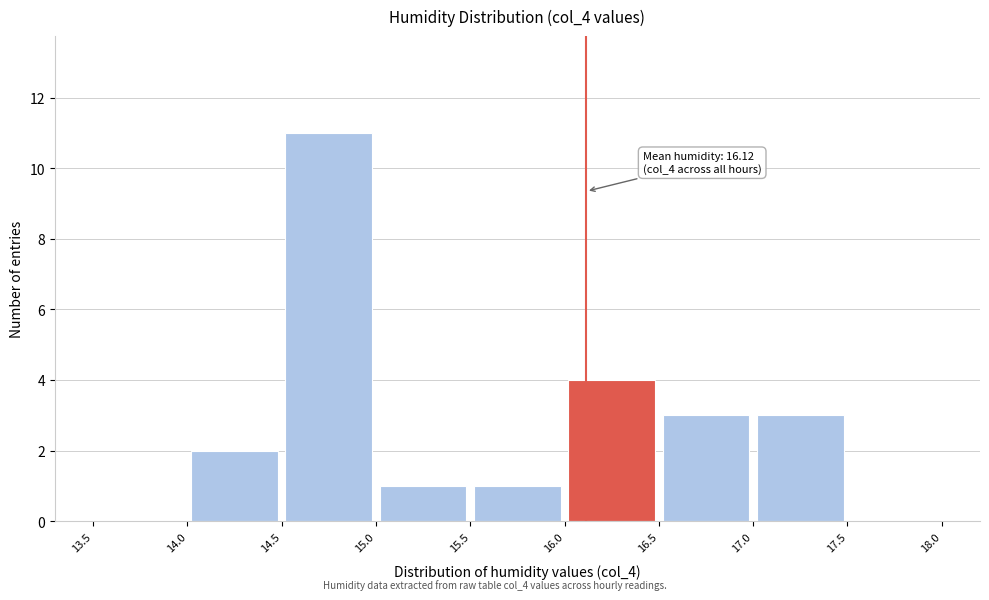

Over which range of the x-axis is the bar tallest?

14.5 to 15.0